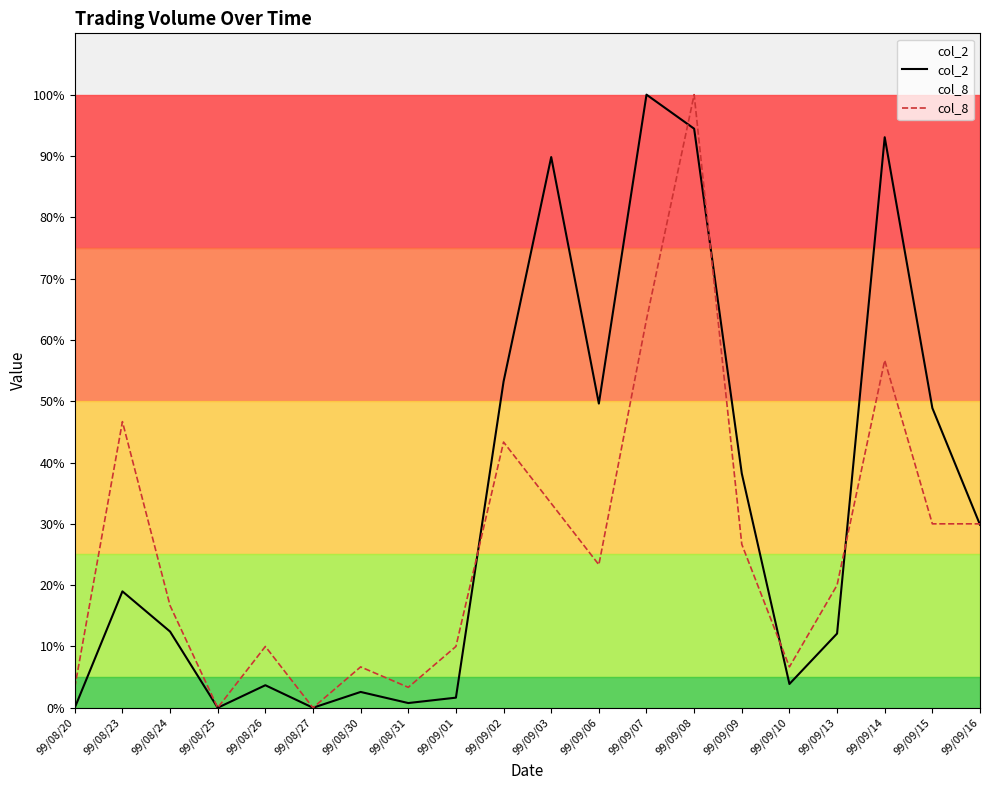

Between 99/09/01 and 99/09/09, which series saw the biggest shift?

col_2